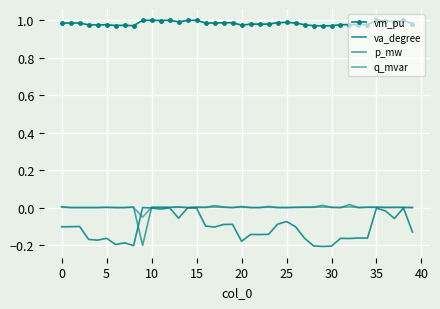

How many interior local peaks does the q_mvar series have?

12